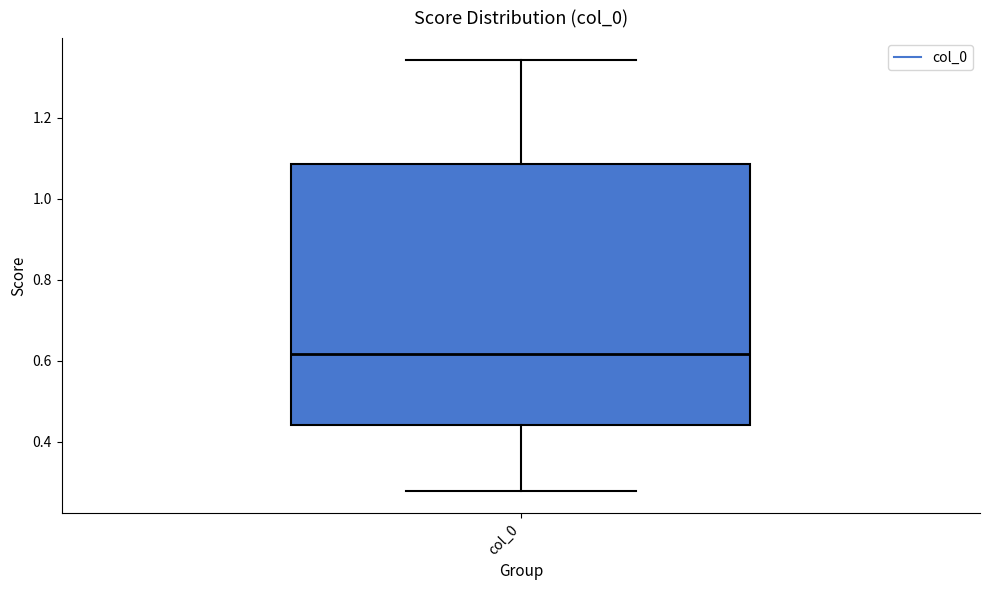

Transcribe this box plot: give where the median line is, the range the box spans, and where the two whiskers end, as read against the y-axis. The values are not printed on the chart, so give them approximately, as read against the axis.

median 0.62, box 0.44 to 1.08, whiskers 0.28 to 1.34